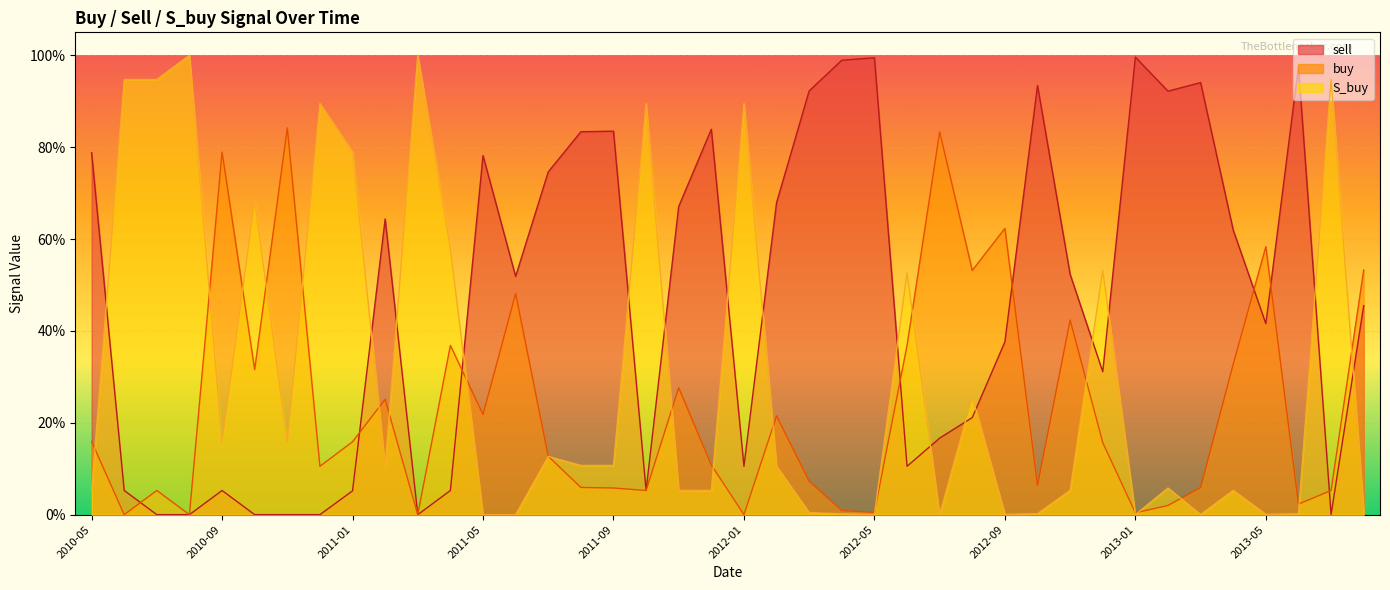

What is the spread (max minus min) of values at 2011-01?

0.7